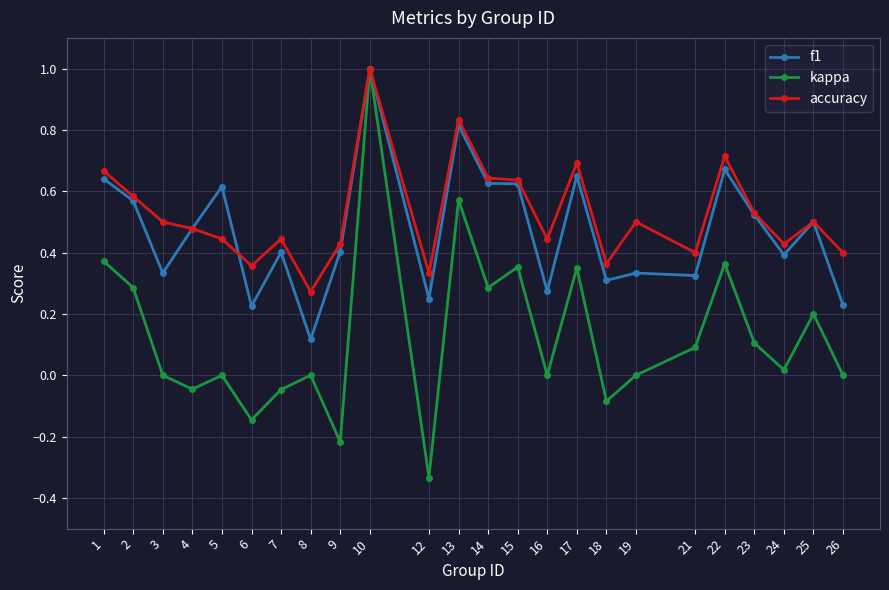

Which series has the largest range (max minus min)?

kappa